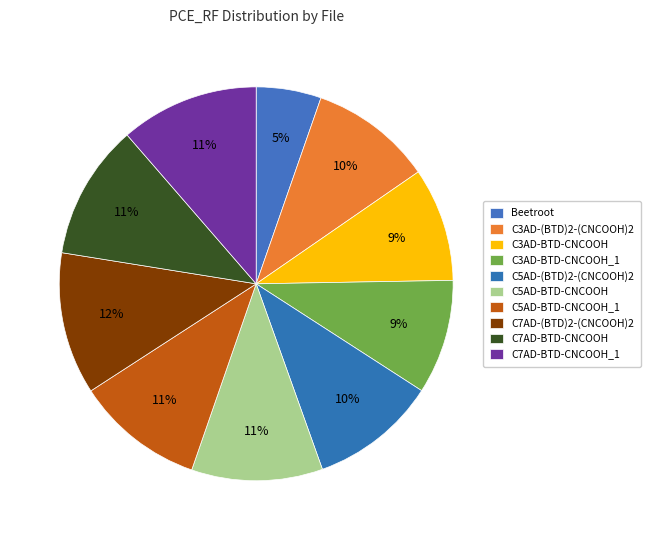

What percentage is the C5AD-(BTD)2-(CNCOOH)2 slice, to the nearest percent?

10%